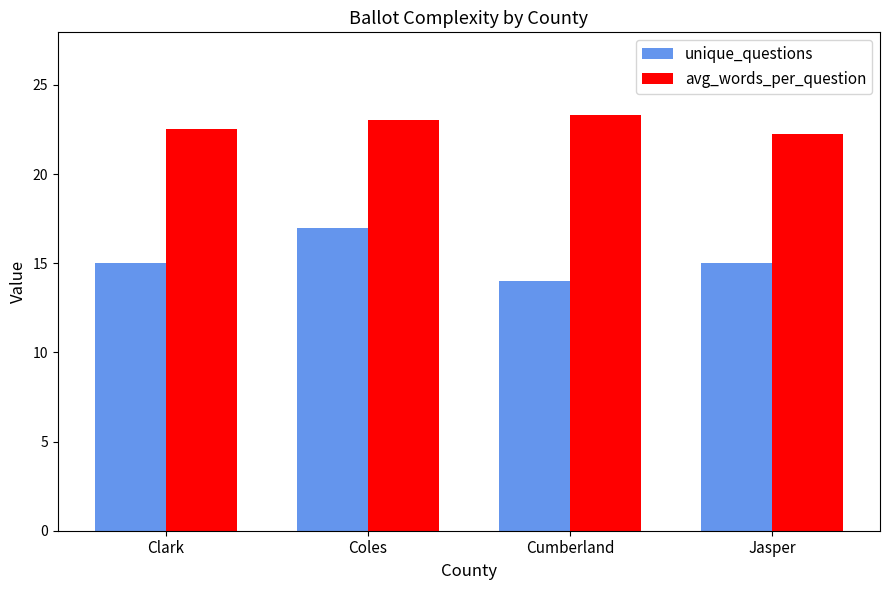

How many groups of bars are there?

4